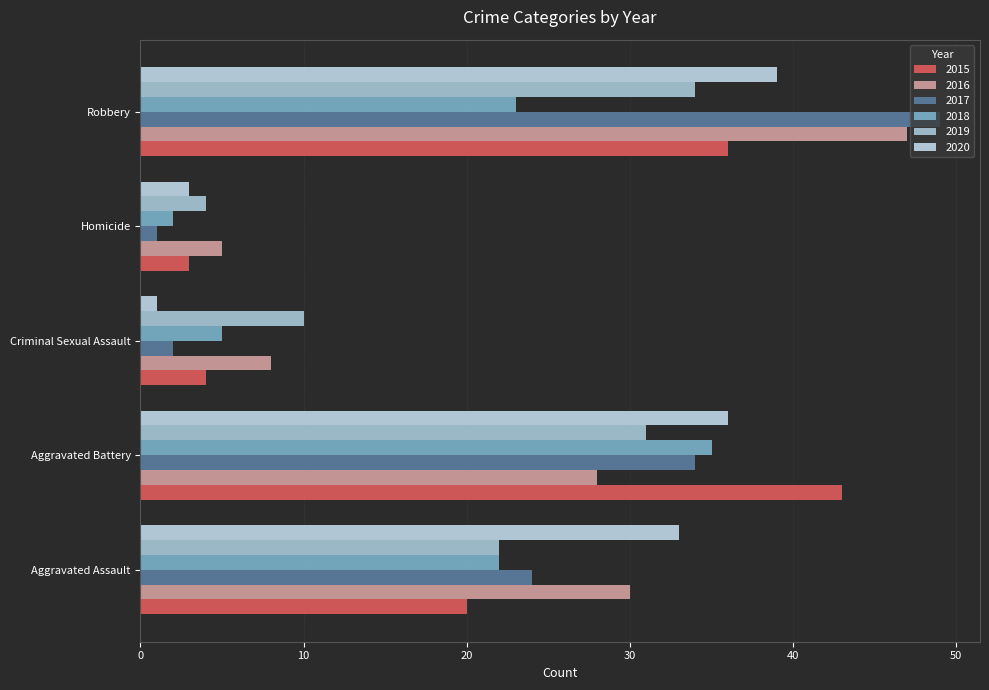

What position from the left is Criminal Sexual Assault?

3